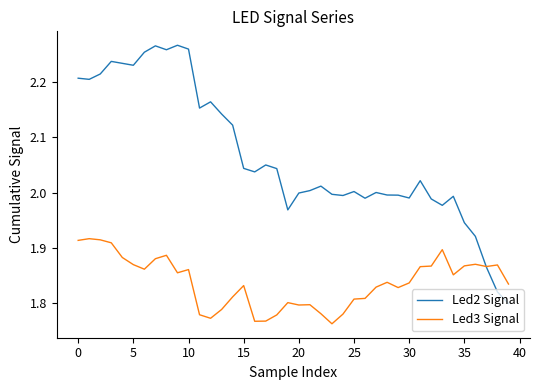

List the series in order of their peak value, lowest first.

Led3 Signal, Led2 Signal